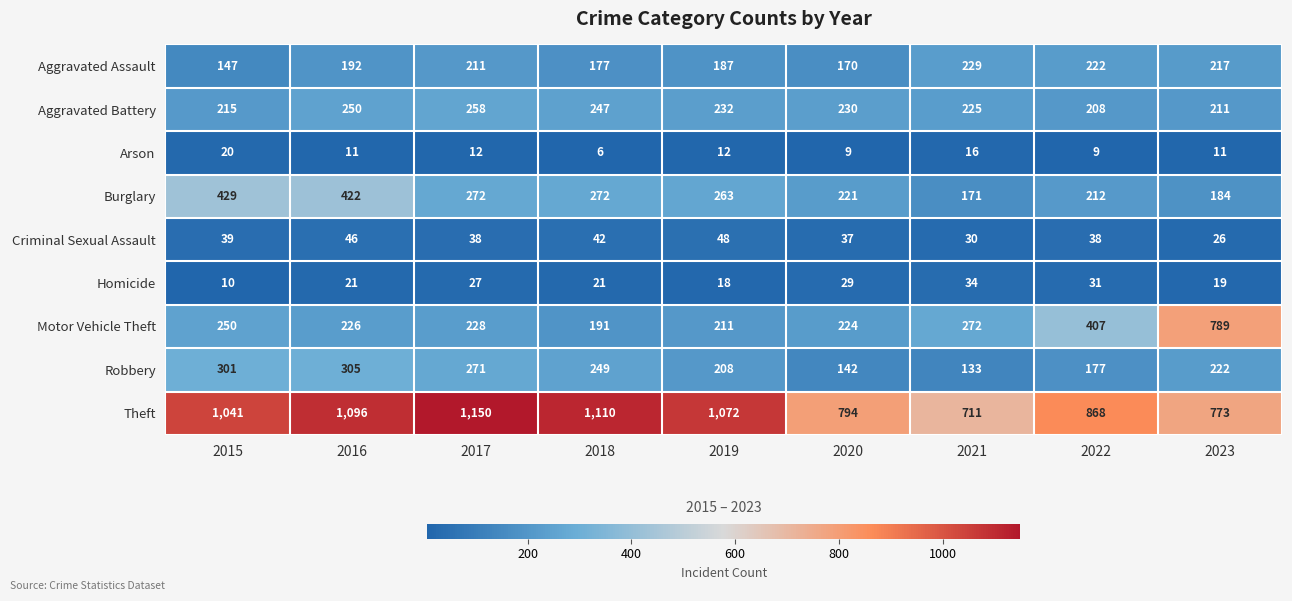

Which category has the lowest value across all series?

2018